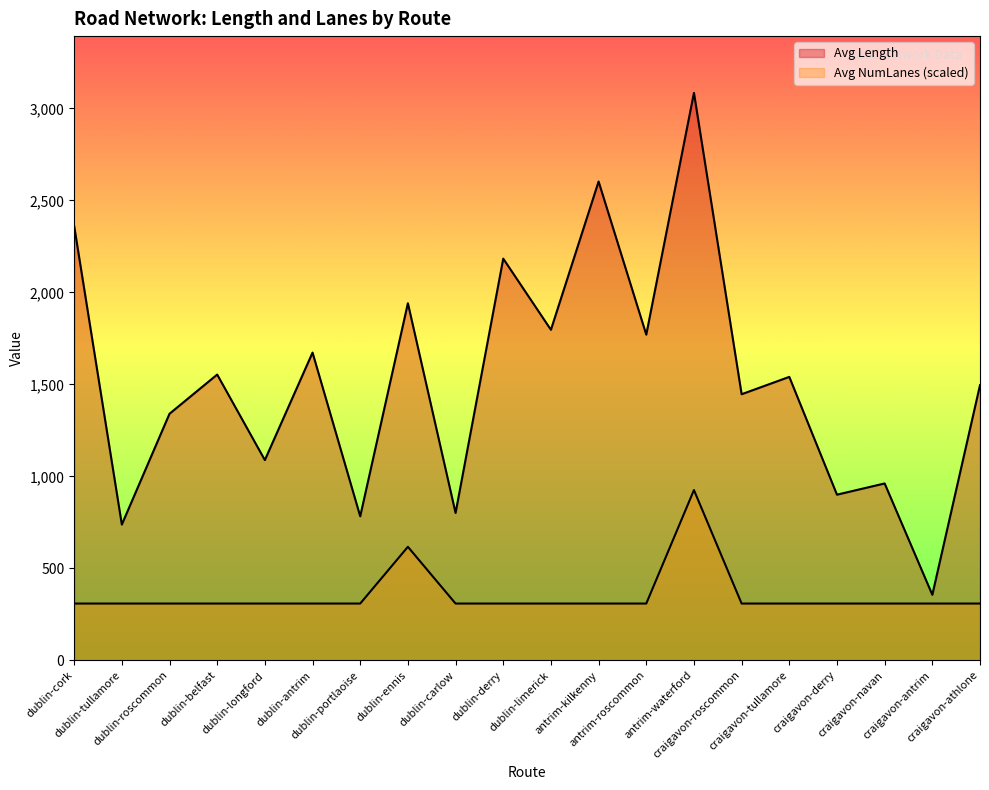

What is the smallest value displayed?

308.4